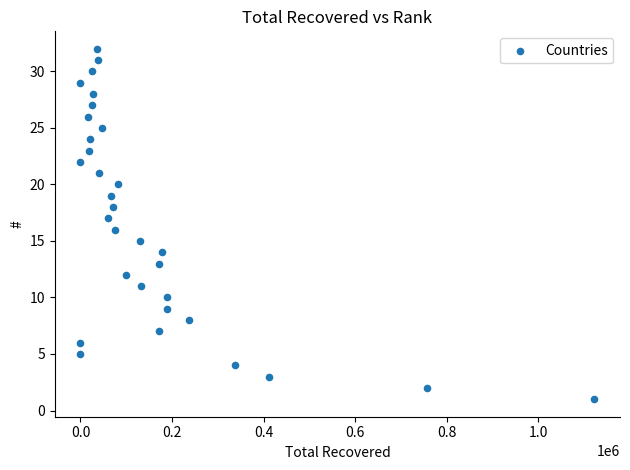

What is the range of Y values (max minus min)?

31